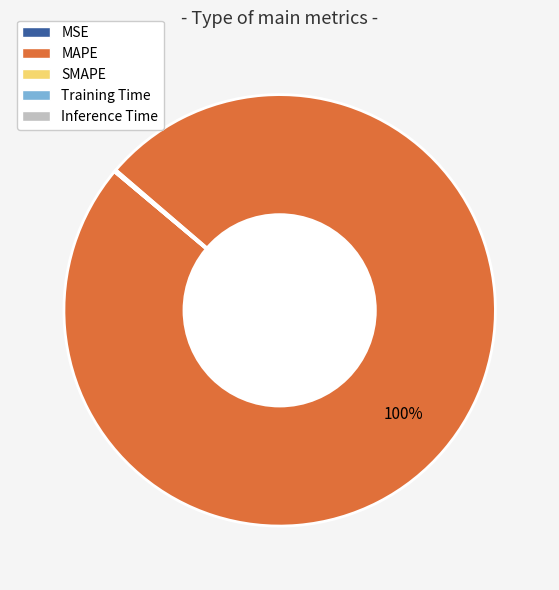

Which category has the biggest portion of the pie?

MAPE